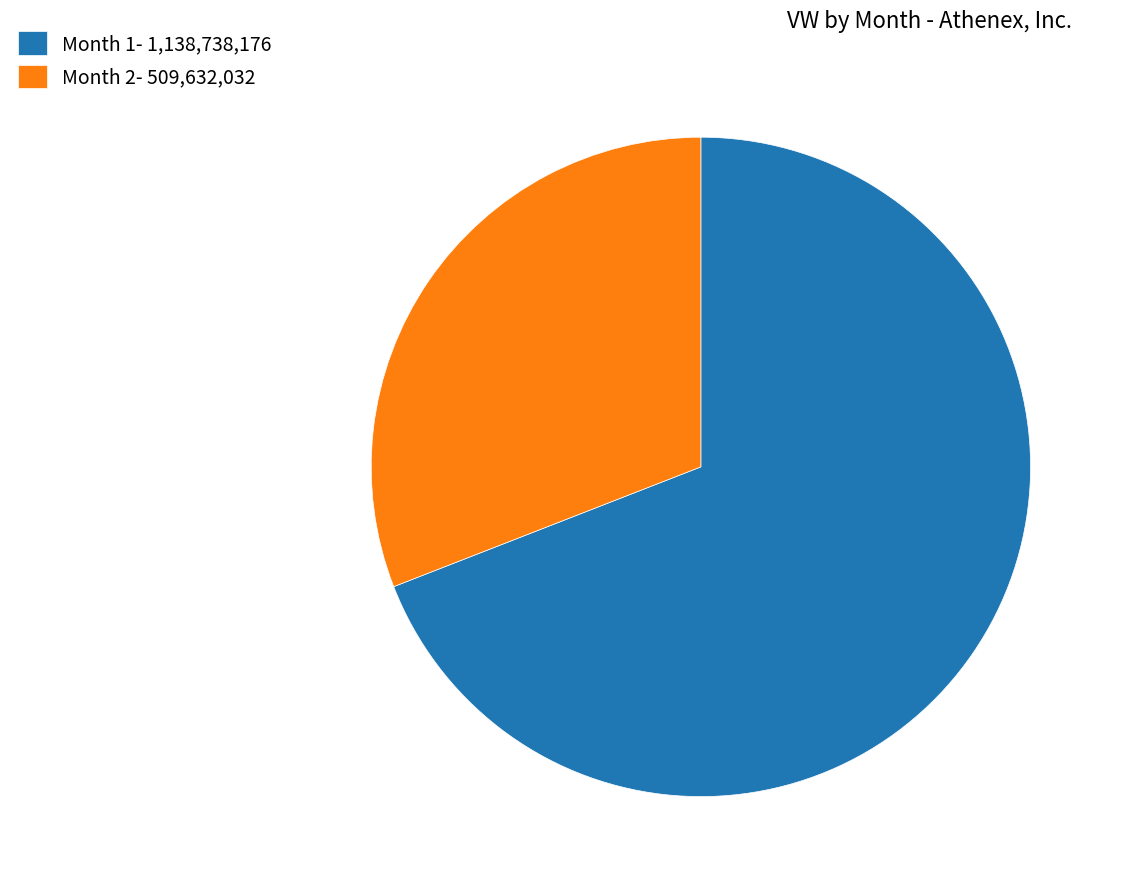

Does any single category account for the majority?

Yes